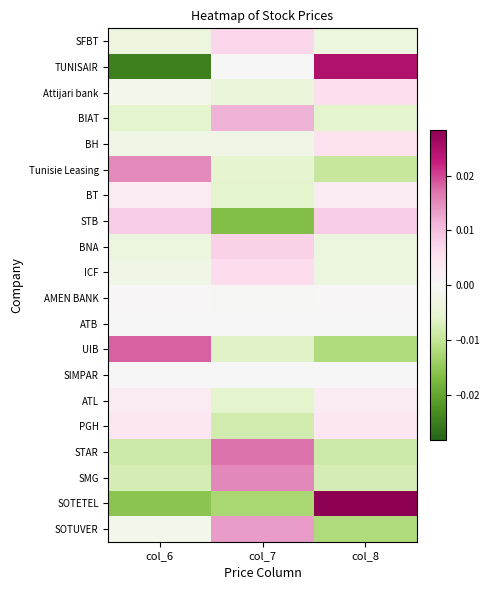

How many series are shown in this chart?

20